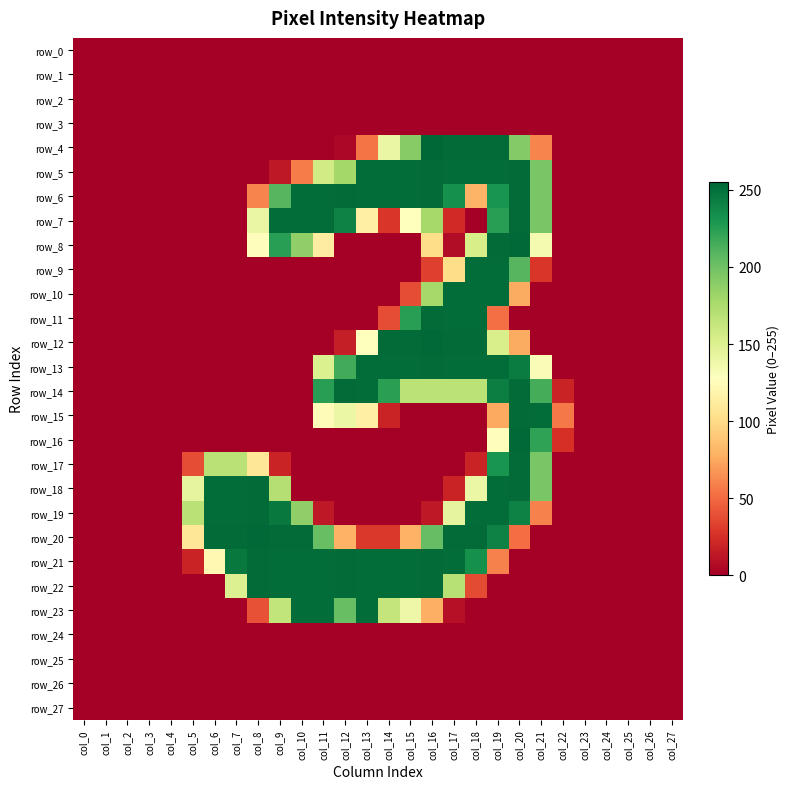

What is the average value of the row_22 series?

94